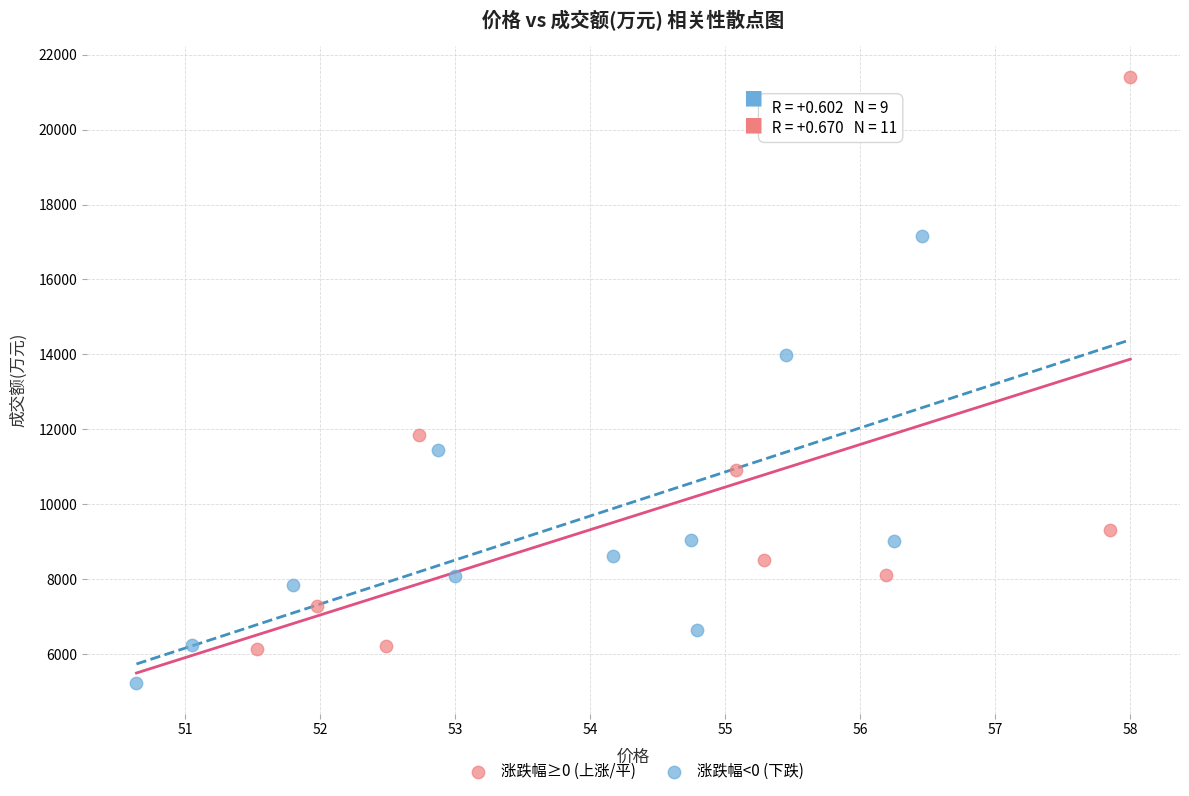

Which series has the largest Y range (max minus min)?

涨跌幅≥0 (上涨/平)